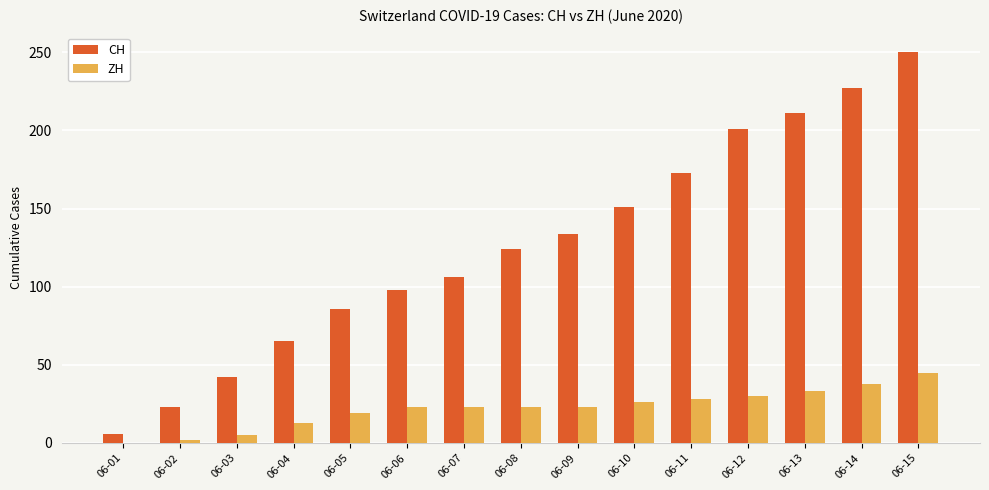

Reading left to right, list all the values displayed in this chart.

CH: 06-01=6	06-02=23	06-03=42	06-04=65	06-05=86	06-06=98	06-07=106	06-08=124	06-09=134	06-10=151	06-11=173	06-12=201	06-13=211	06-14=227	06-15=250
ZH: 06-01=0	06-02=2	06-03=5	06-04=13	06-05=19	06-06=23	06-07=23	06-08=23	06-09=23	06-10=26	06-11=28	06-12=30	06-13=33	06-14=38	06-15=45